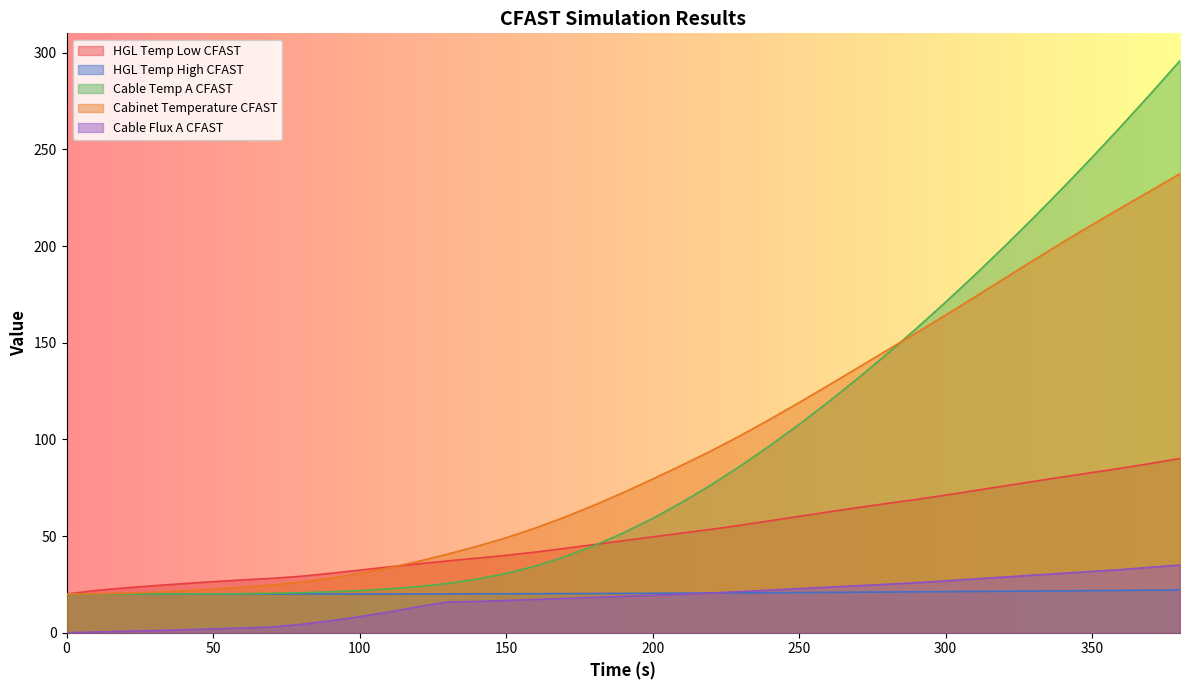

True or false: Cable Flux A CFAST and Cable Temp A CFAST cross at least once.

False